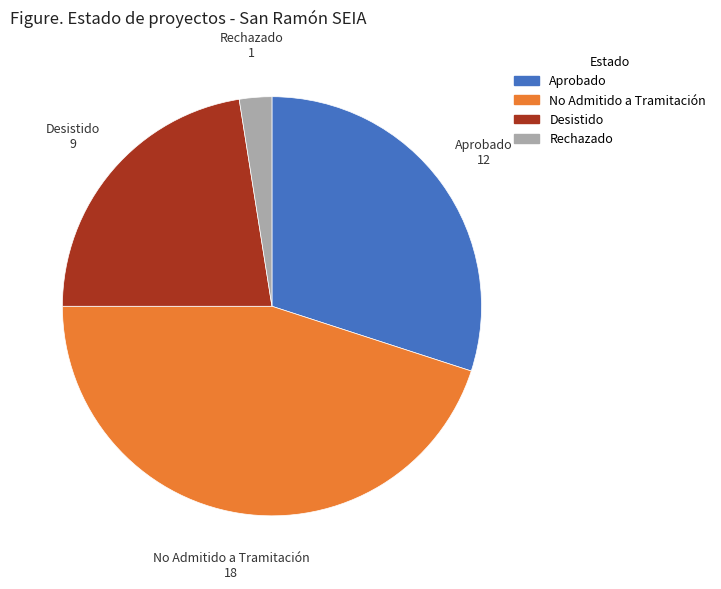

Count the number of slices in the pie.

4